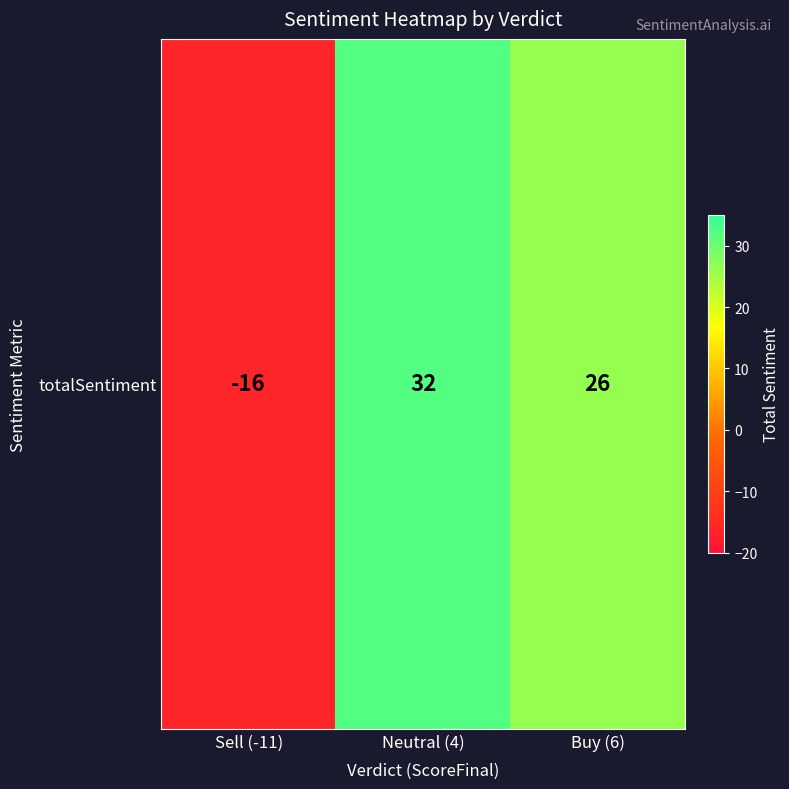

Reading right to left, transcribe all the data shown in this chart.

26	32	-16